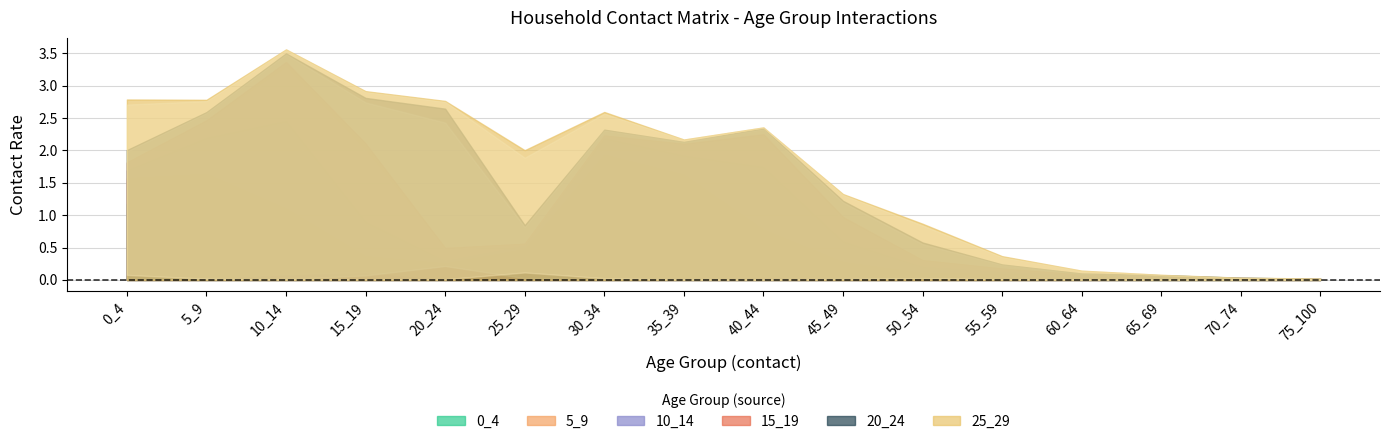

Reading left to right, what are all the values shown in this chart?

0_4: 1.2	0.4	0.3	0.1	0.2	0.4	1.0	0.4	0.1	0.1	0.1	0.1	0.0	0.0	0.0	0.0
5_9: 0.4	1.2	0.8	0.2	0.0	0.1	1.0	1.2	0.7	0.2	0.0	0.0	0.0	0.0	0.0	0.0
10_14: 0.1	0.6	1.4	0.5	0.0	0.1	0.3	0.3	1.0	0.3	0.1	0.0	0.0	0.0	0.0	0.0
15_19: 0.1	0.3	0.9	1.2	0.2	0.0	0.0	0.2	0.5	0.4	0.1	0.1	0.0	0.0	0.0	0.0
20_24: 0.2	0.1	0.1	0.7	2.2	0.3	0.1	0.0	0.1	0.2	0.3	0.1	0.0	0.0	0.0	0.0
25_29: 0.8	0.2	0.1	0.1	0.1	1.2	0.3	0.0	0.0	0.1	0.3	0.1	0.0	0.0	0.0	0.0